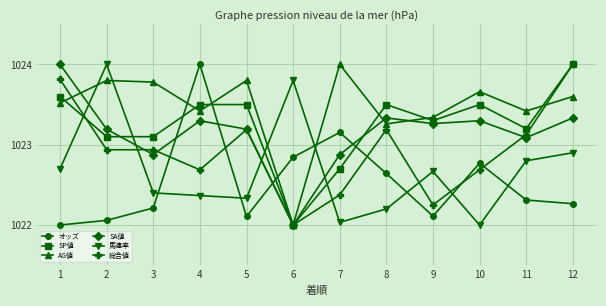

What is the maximum value for オッズ?

1024.0